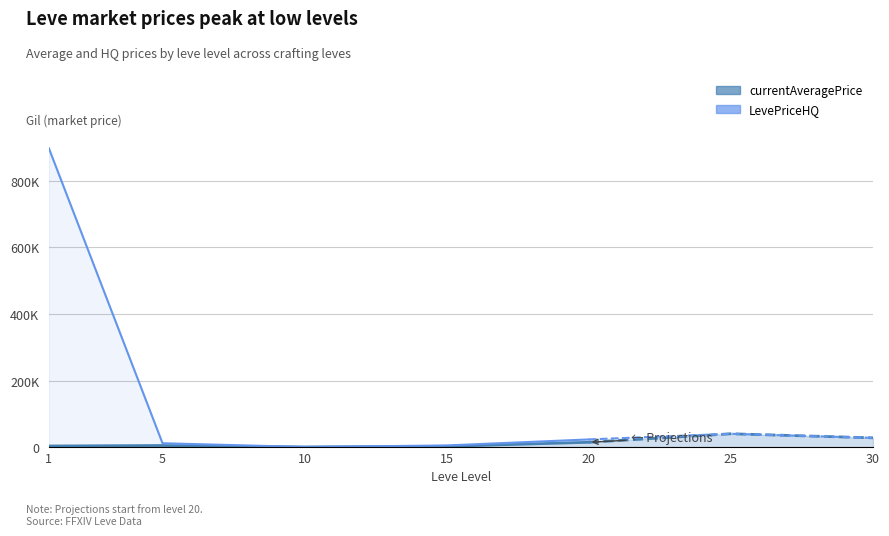

Does the chart display data point markers on the line(s)?

No